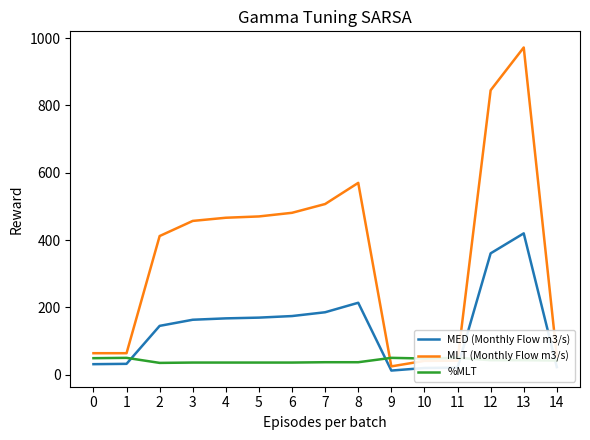

What is the value of the %MLT point at the 1st from the left?

49.0